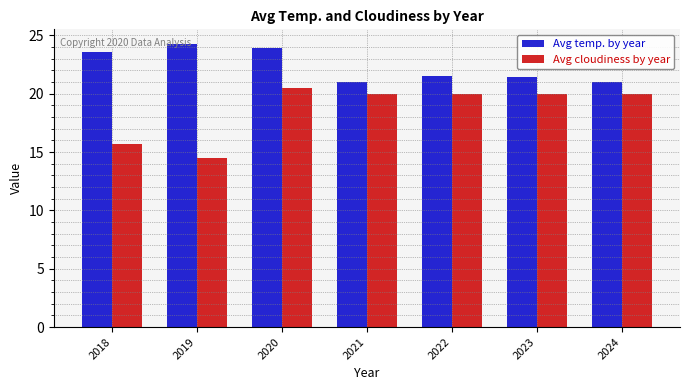

Where is Avg cloudiness by year nearest to the value 17?

2018